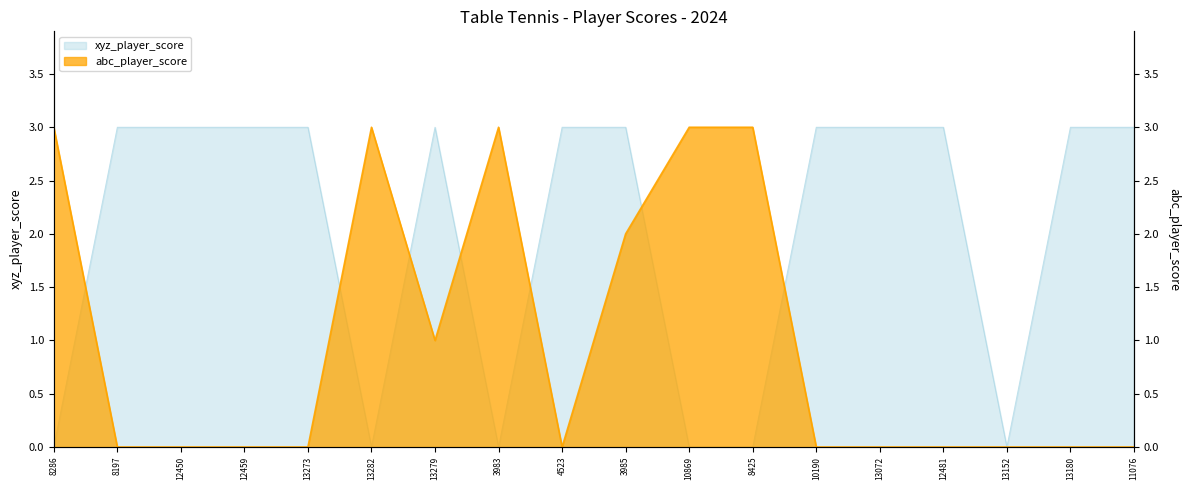

How many series are shown in this chart?

2